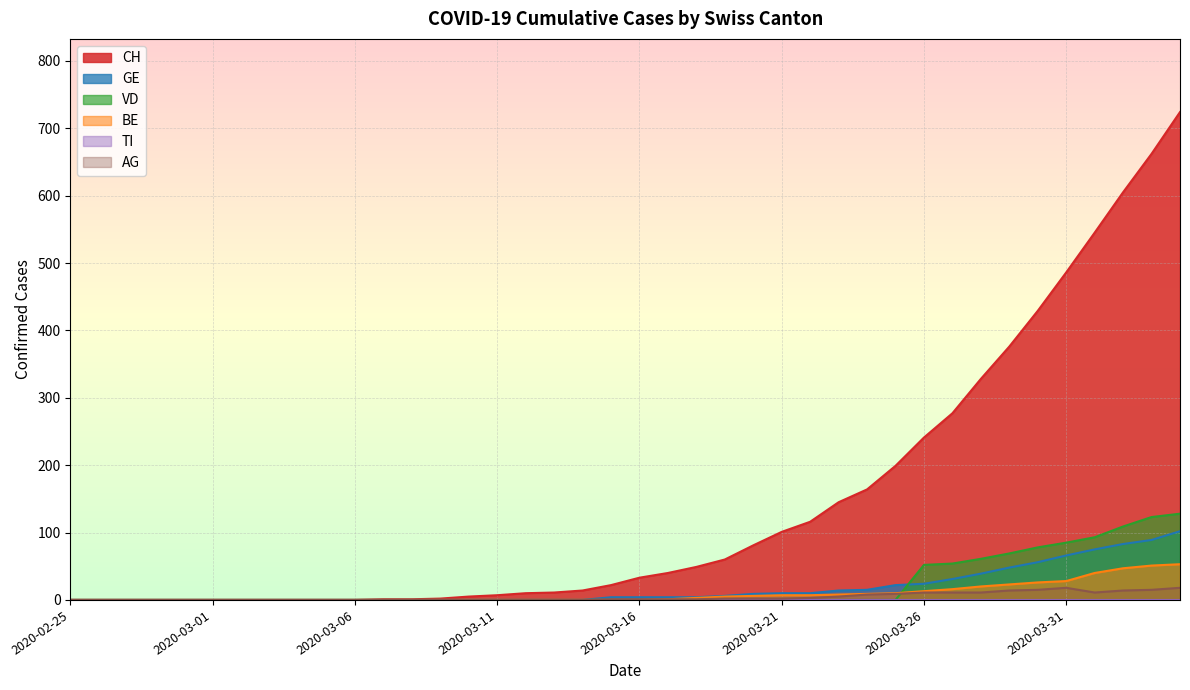

How many categories are shown in the chart?

40